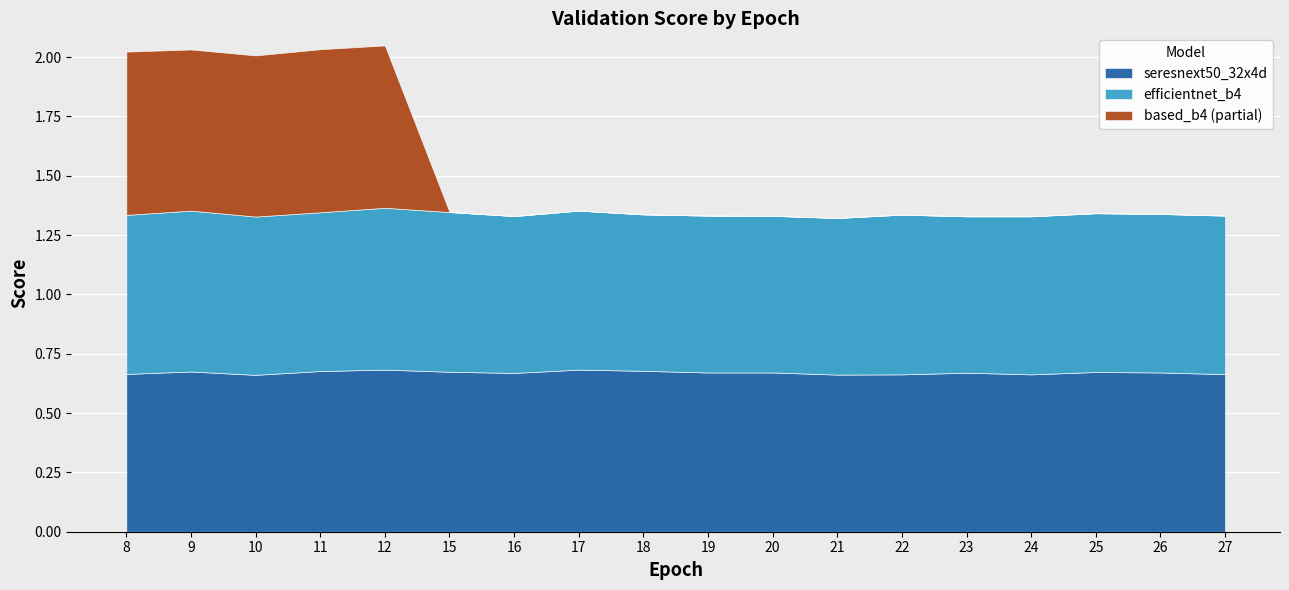

The value of seresnext50_32x4d at 19 is 1.2. True or false?

False